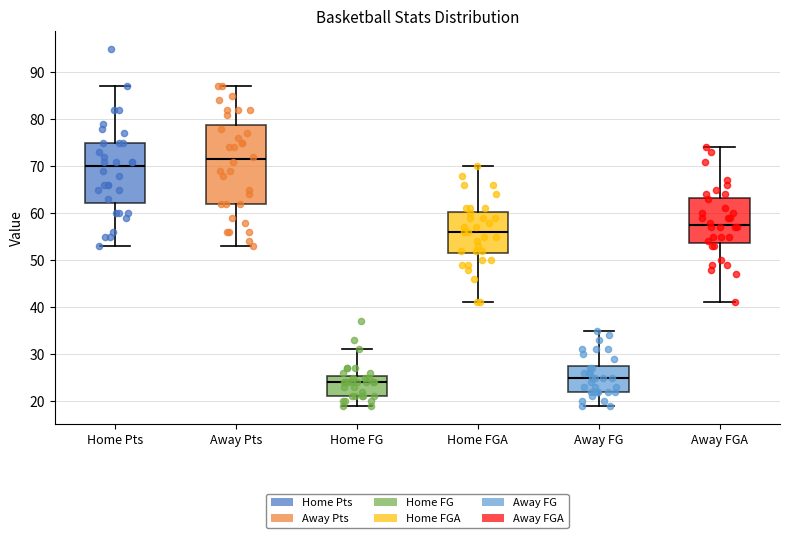

Reading left to right, read every box against the y-axis: the position of its median line, the range the box covers, and the ends of its whiskers. The values are not printed on the chart, so give them approximately, as read against the axis.

Home Pts: median 70, box 62 to 75, whiskers 53 to 87
Away Pts: median 72, box 62 to 79, whiskers 53 to 87
Home FG: median 24, box 21 to 25, whiskers 19 to 31
Home FGA: median 56, box 52 to 60, whiskers 41 to 70
Away FG: median 25, box 22 to 28, whiskers 19 to 35
Away FGA: median 58, box 54 to 63, whiskers 41 to 74